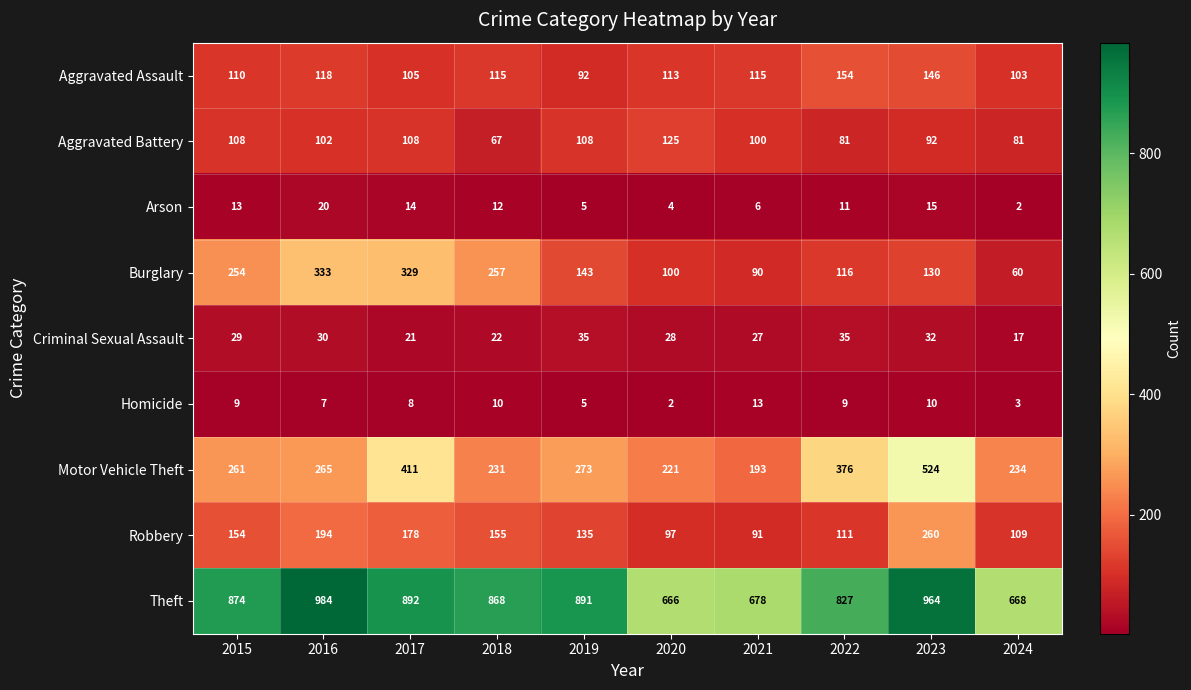

What value does the Criminal Sexual Assault series have at 2015, to the nearest 10?

30